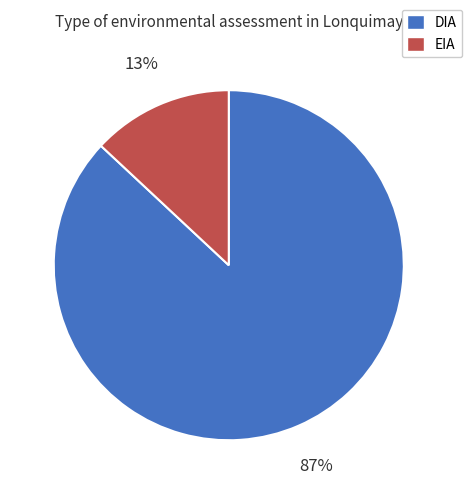

Approximately how many times larger is the value at DIA compared to EIA?

6.7